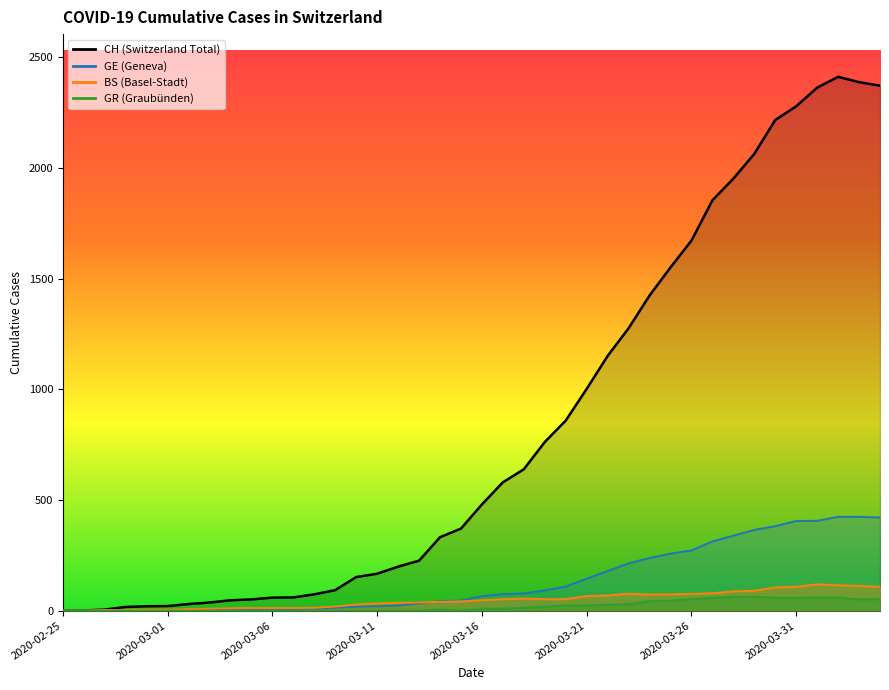

List the labels in order of BS value, largest first.

2020-04-01, 2020-04-02, 2020-04-03, 2020-03-31, 2020-04-04, 2020-03-30, 2020-03-29, 2020-03-28, 2020-03-27, 2020-03-23, 2020-03-26, 2020-03-25, 2020-03-24, 2020-03-22, 2020-03-21, 2020-03-18, 2020-03-17, 2020-03-19, 2020-03-20, 2020-03-16, 2020-03-15, 2020-03-14, 2020-03-13, 2020-03-12, 2020-03-11, 2020-03-10, 2020-03-09, 2020-03-08, 2020-03-05, 2020-03-06, 2020-03-07, 2020-03-04, 2020-03-03, 2020-03-02, 2020-02-29, 2020-03-01, 2020-02-27, 2020-02-28, 2020-02-25, 2020-02-26